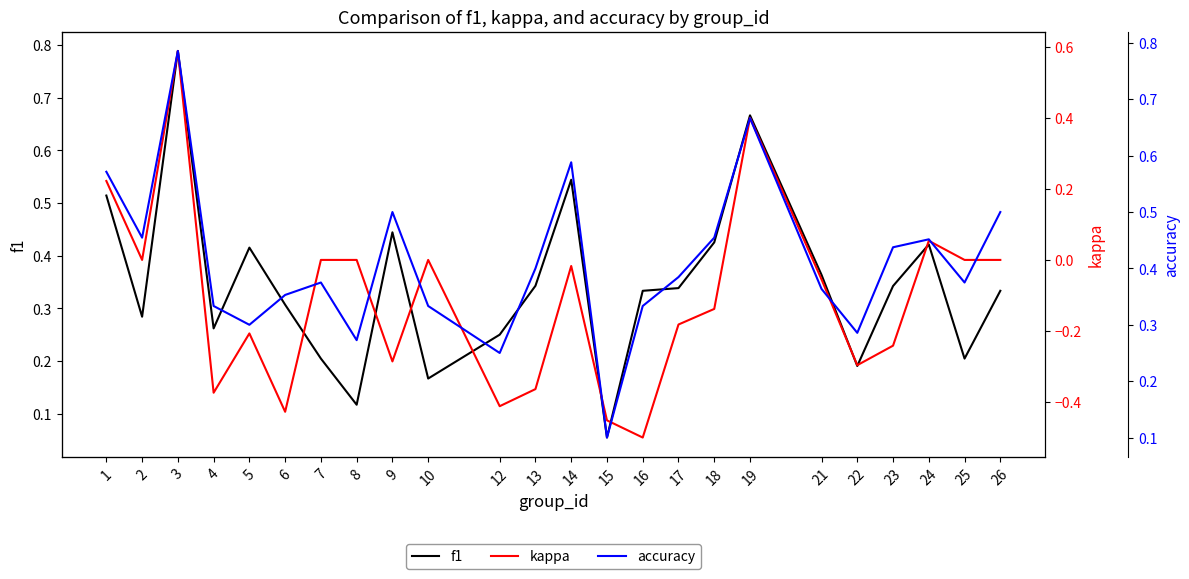

True or false: kappa and f1 intersect in this chart.

False